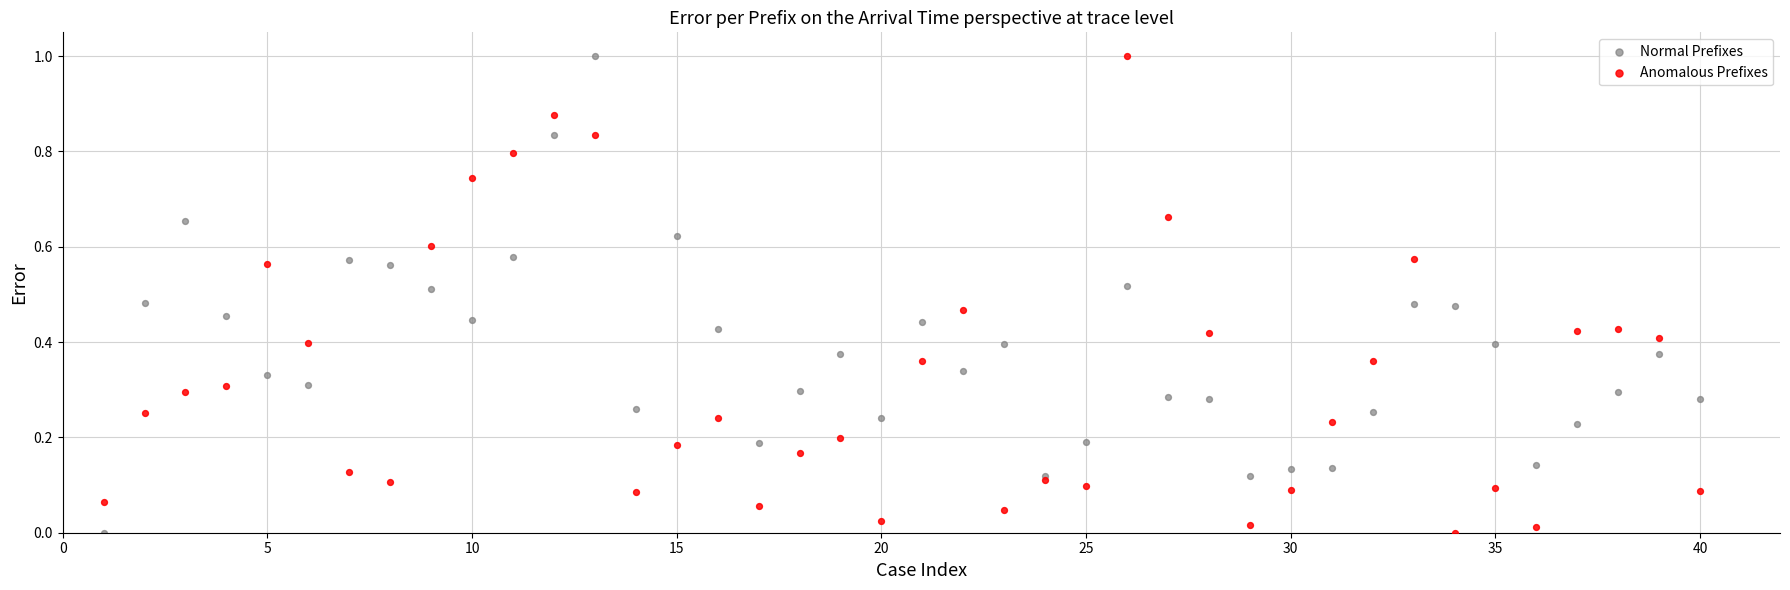

What is the X range (max minus min) for the scatter plot?

39.0